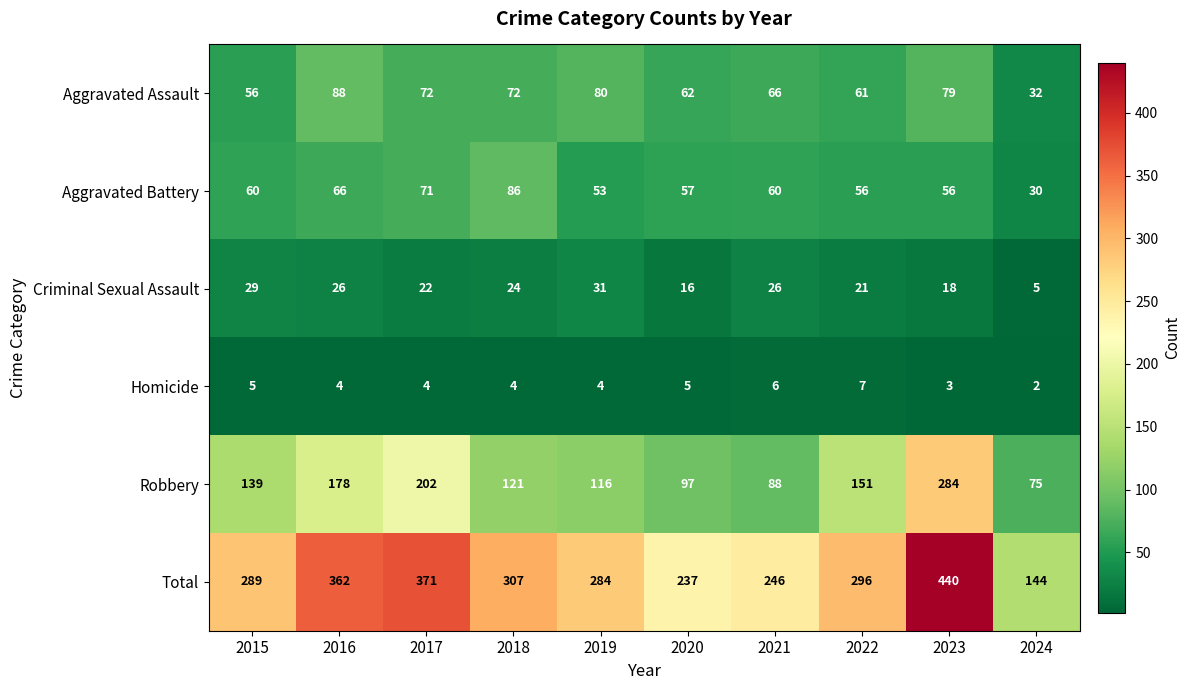

Which category has the highest value across all series?

2023